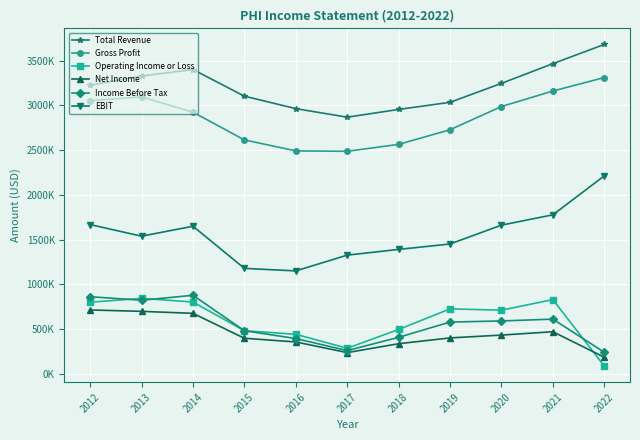

Which label corresponds to the largest value in the chart?

2022